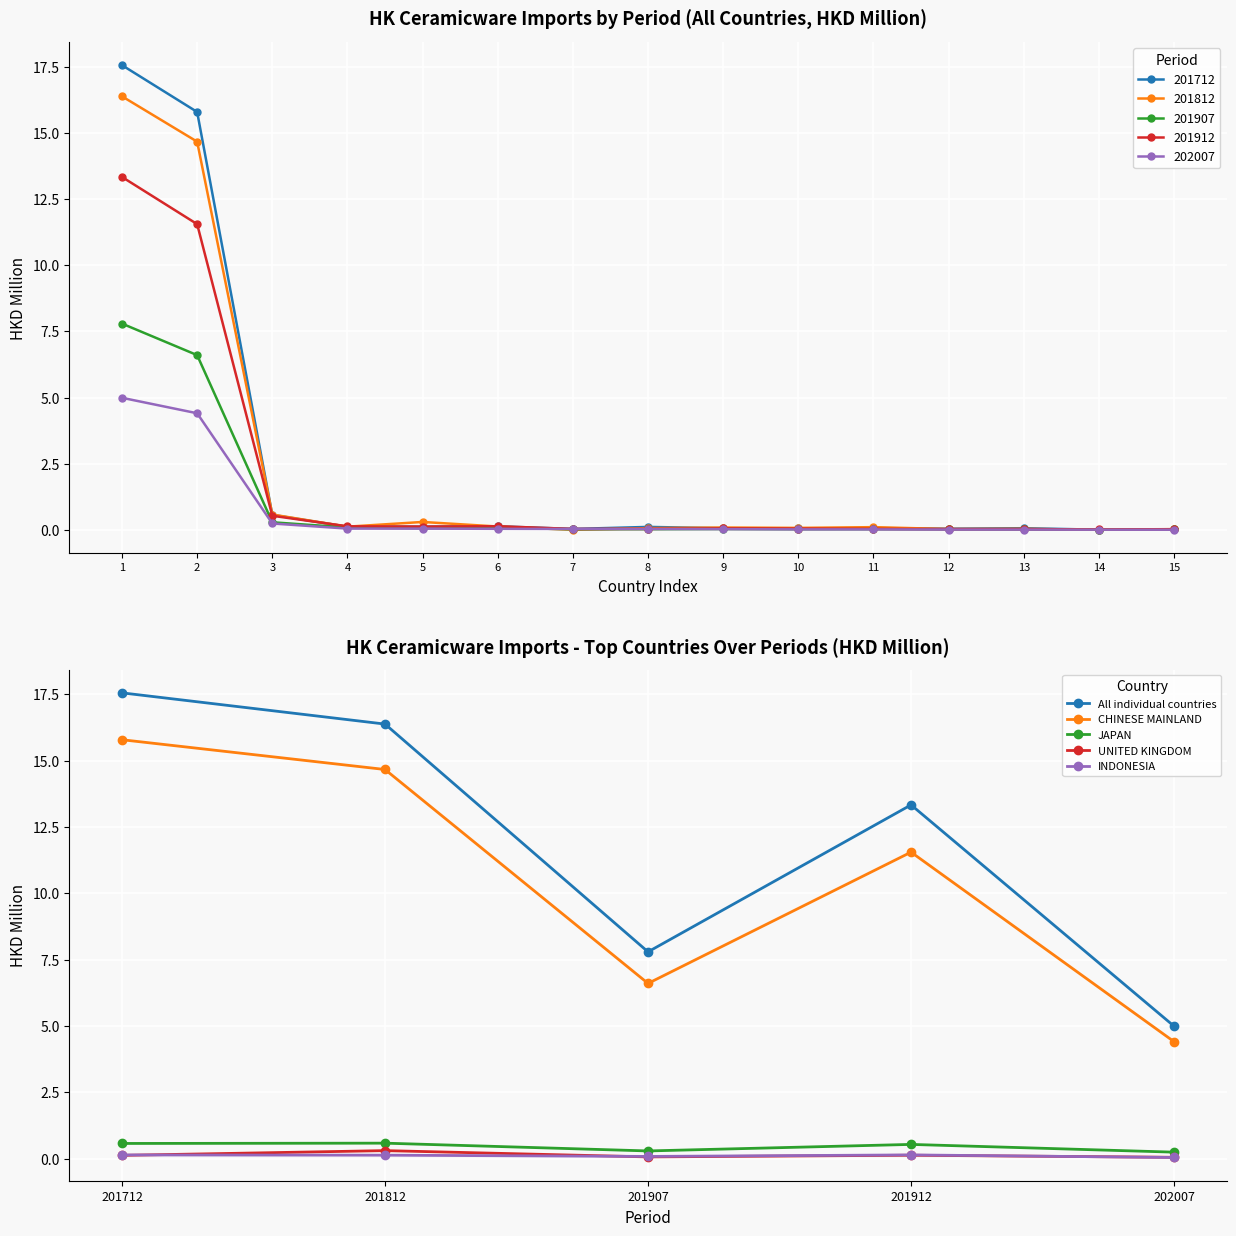

Which category has the lowest value in the All individual countries series?

202007